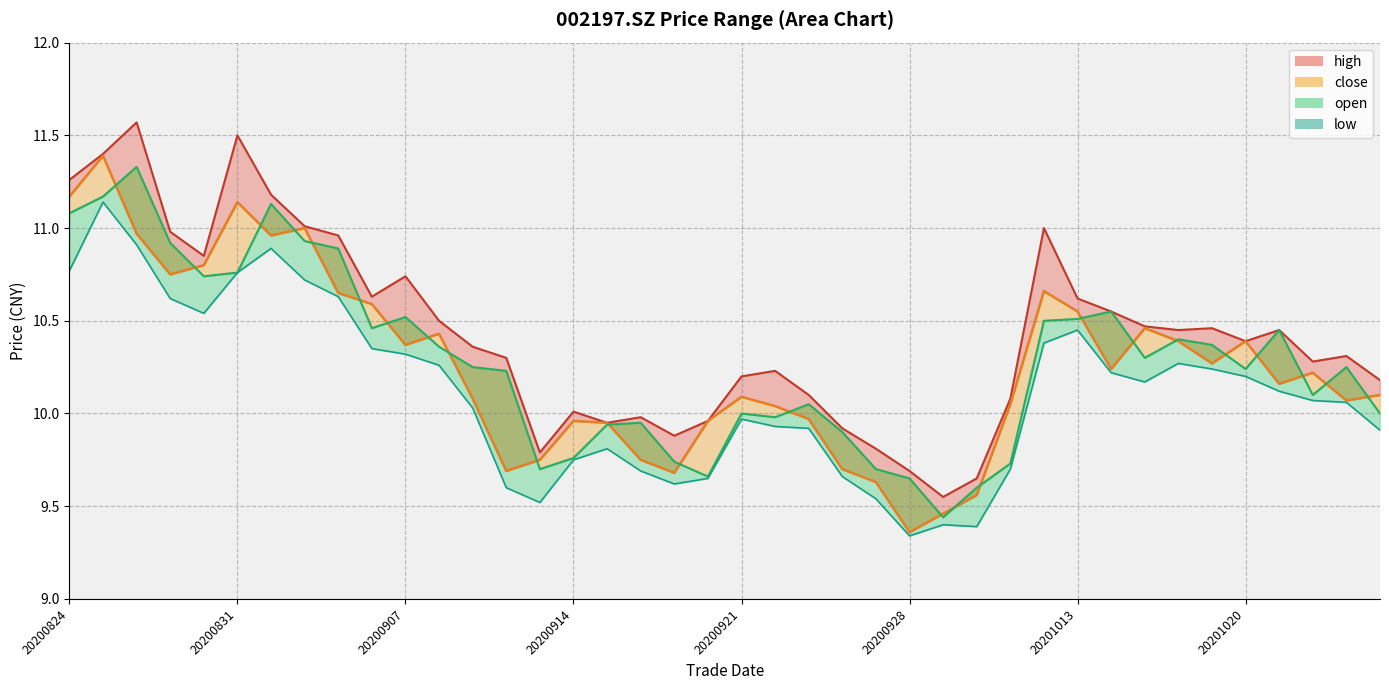

What is the value of the open point at the 19th from the left?

9.7